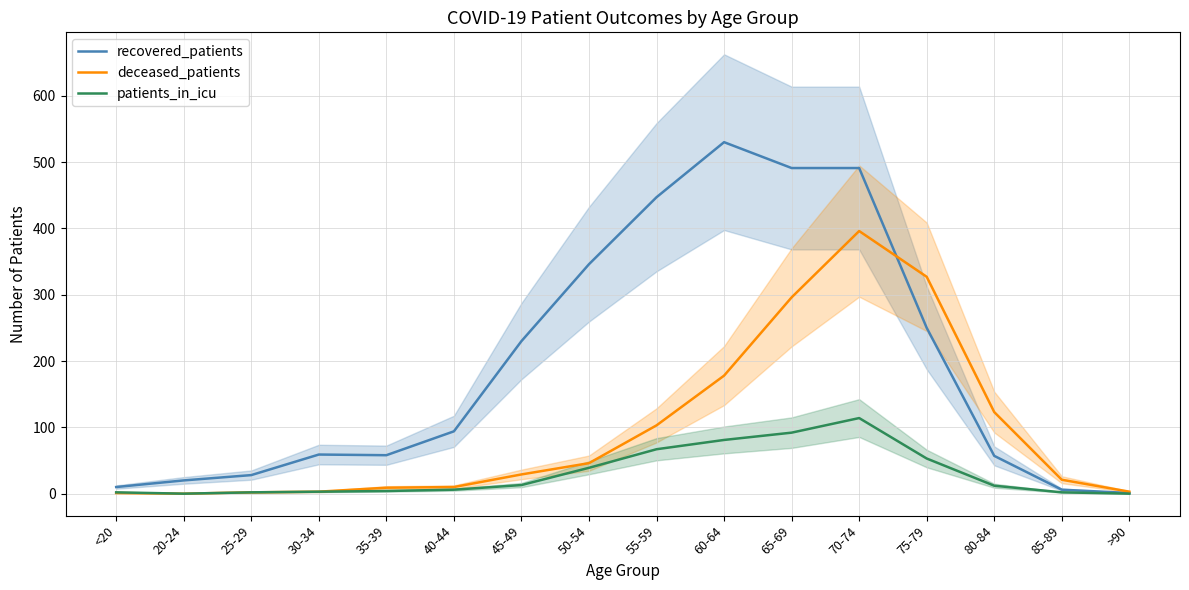

Rank the series by their average value, from lowest to highest.

patients_in_icu, deceased_patients, recovered_patients